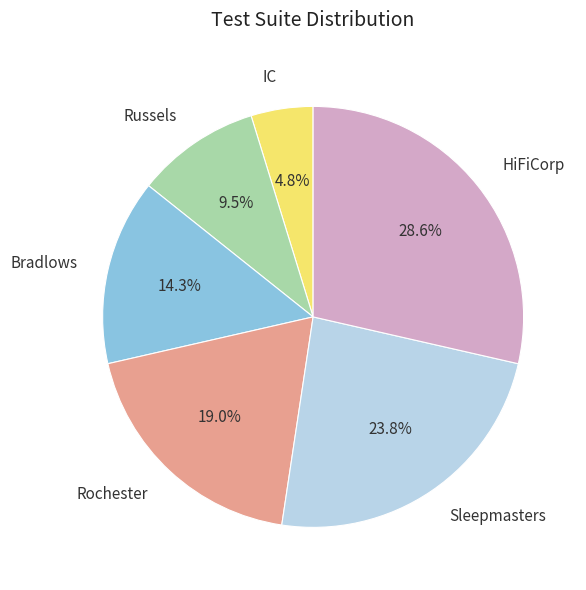

How many segments does this pie chart have?

6